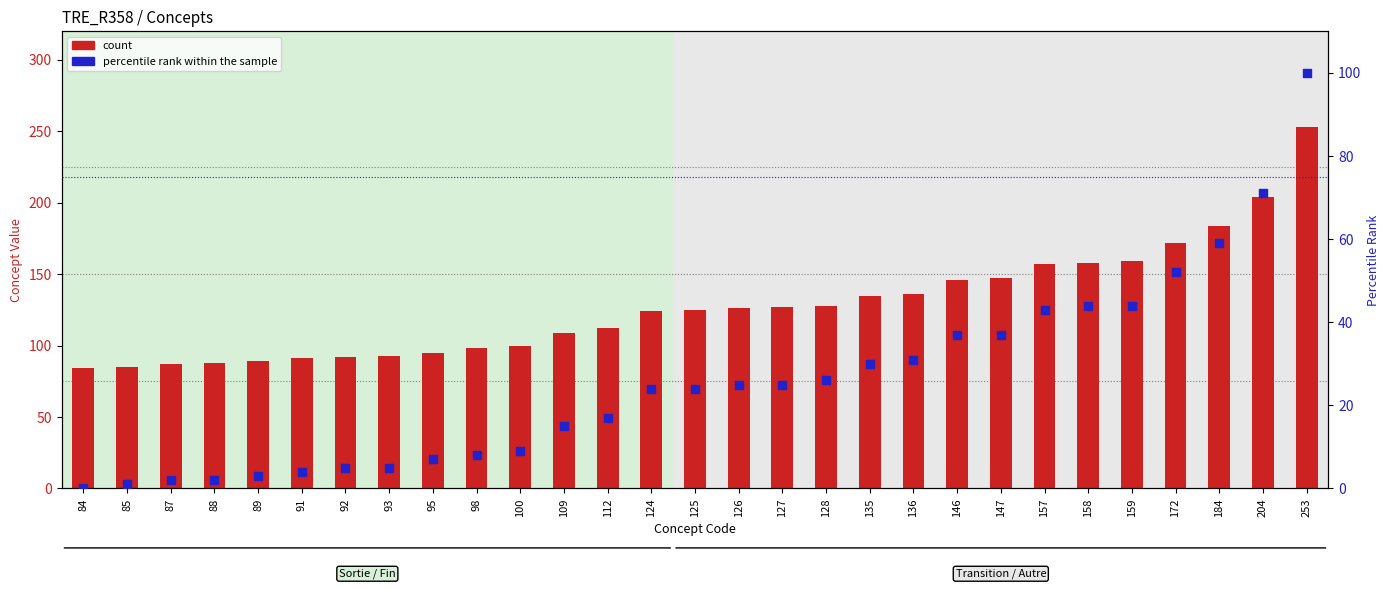

What are all the series names shown in the legend?

count, percentile rank within the sample